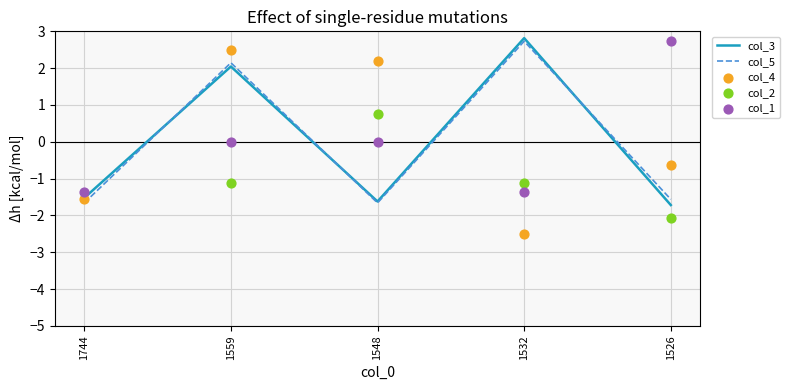

At which label does col_3 first exceed -1?

1559